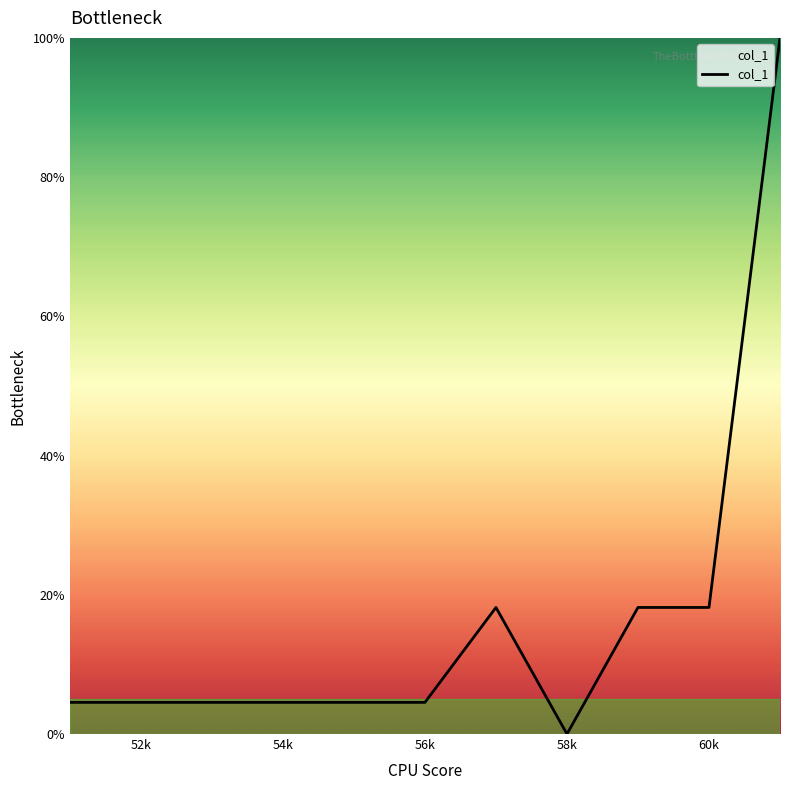

What is the average value?

16.5